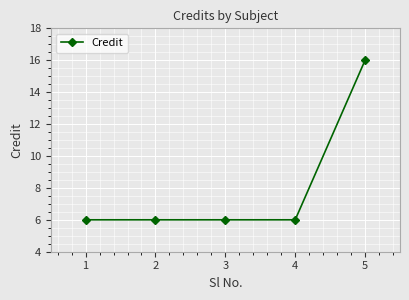

True or false: the data shows 10 at 1.

False